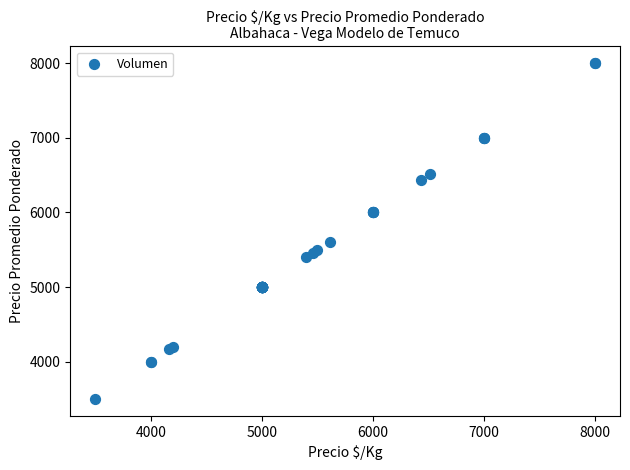

What Y value in the scatter plot is closest to 5750?

5611